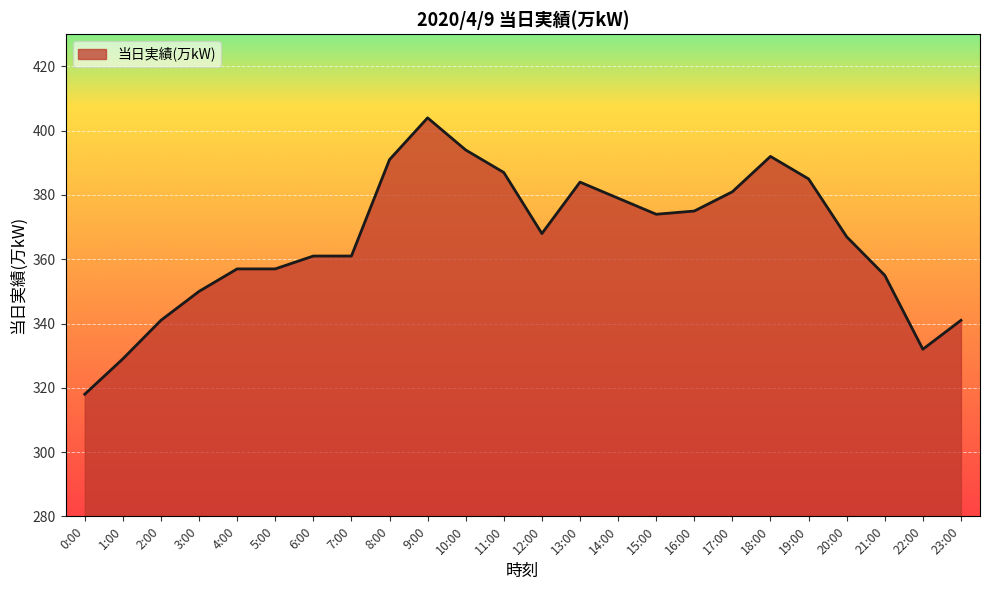

What position from the right is 21:00?

3